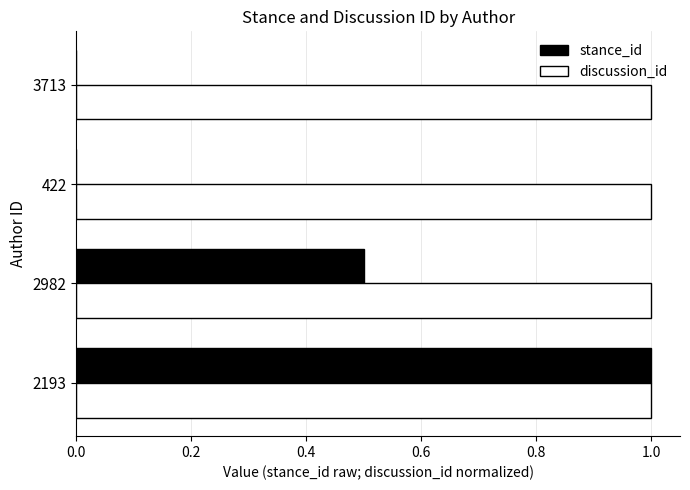

The discussion_id series shows 1.0 at 2193. True or false?

True